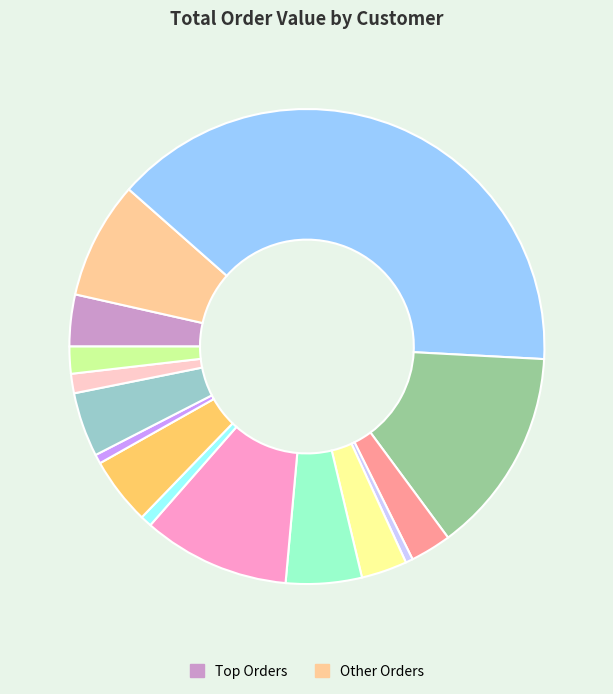

How many segments does this pie chart have?

15